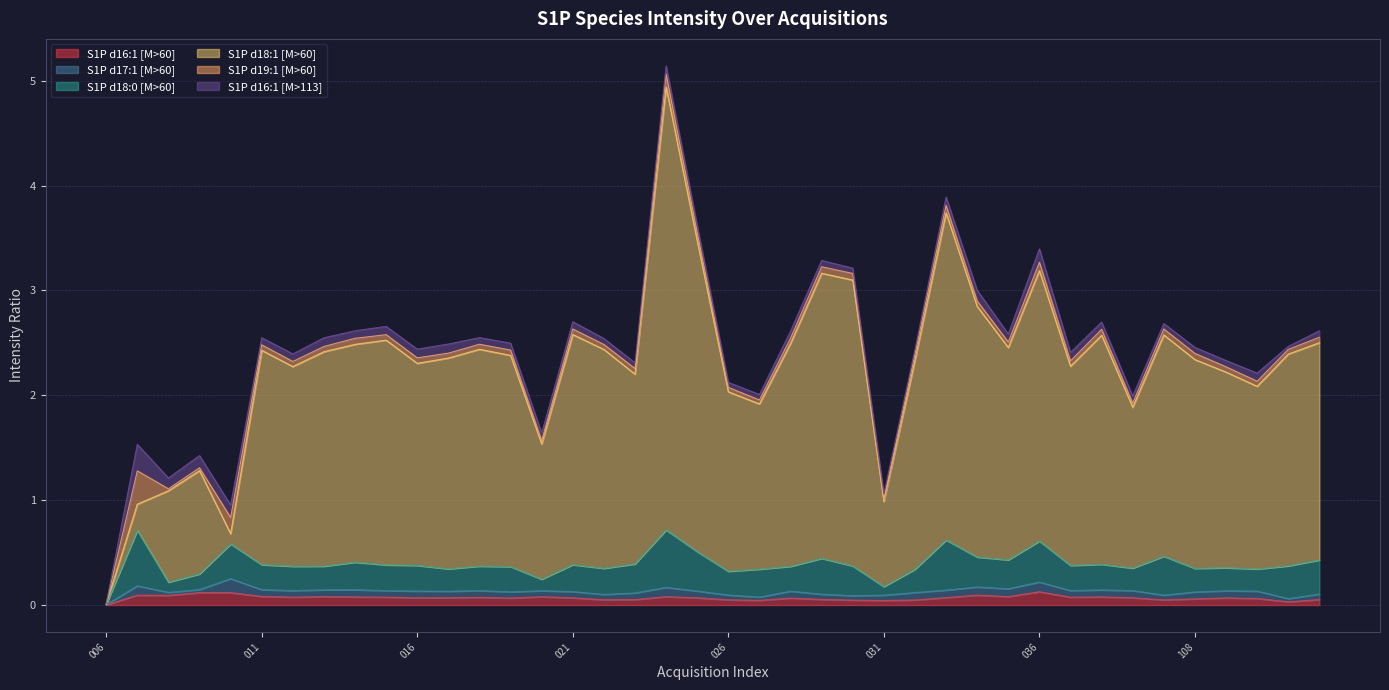

What is the maximum value for S1P d18:1 [M>60]?

4.2